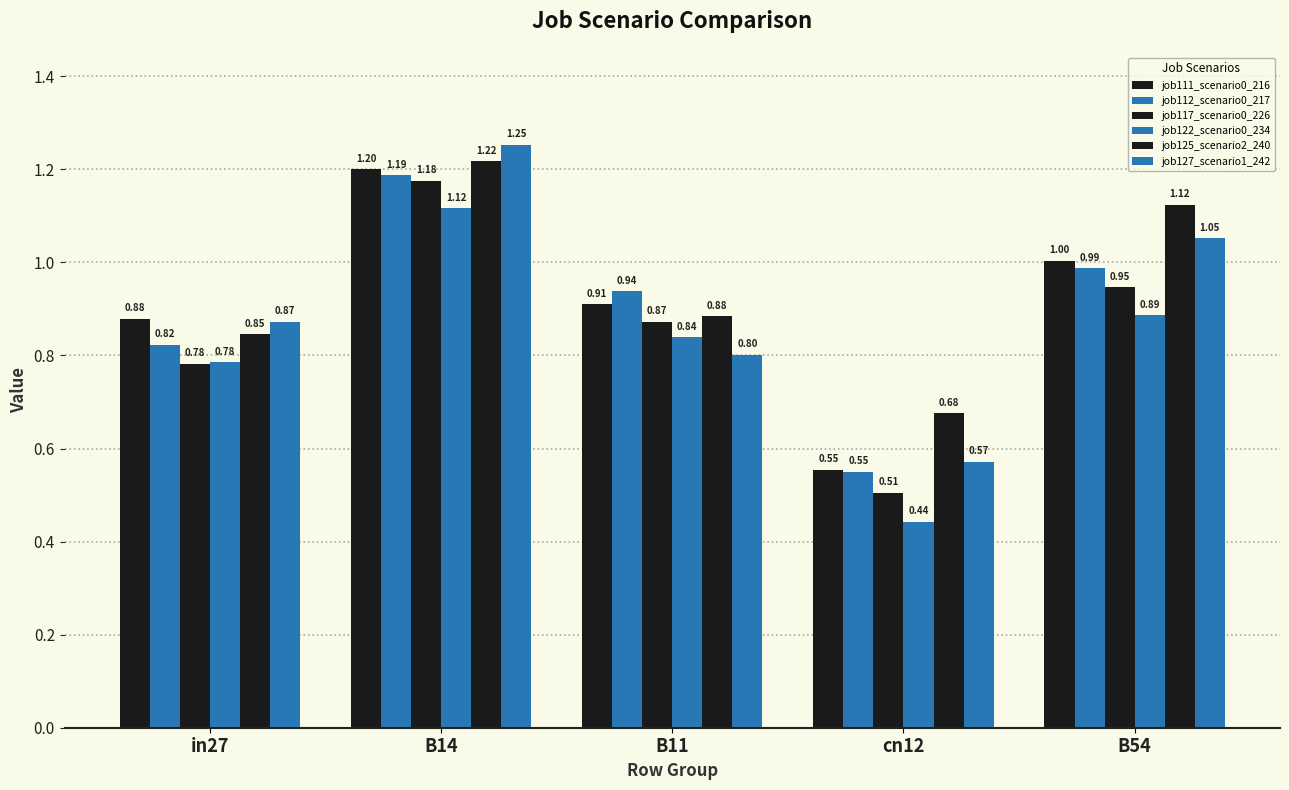

What is the value of the job125_scenario2_240 bar at the 1st from the left?

0.8